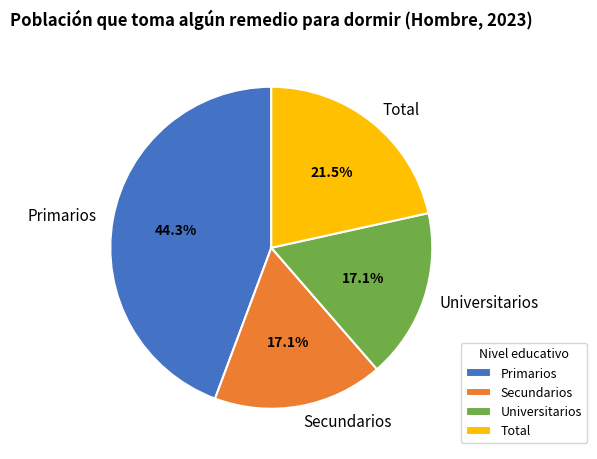

To the nearest percent, what is the combined percentage of Secundarios and Universitarios?

34%